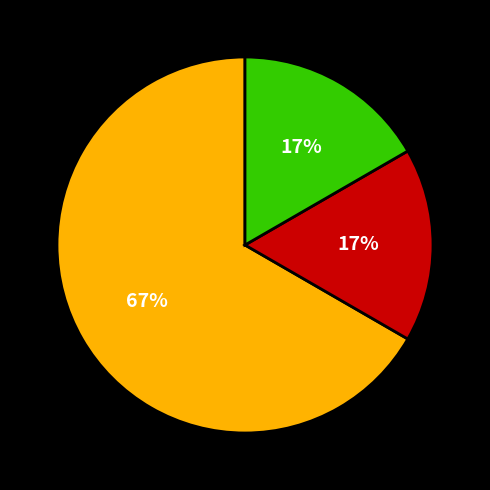

Is there a majority slice in this chart?

Yes